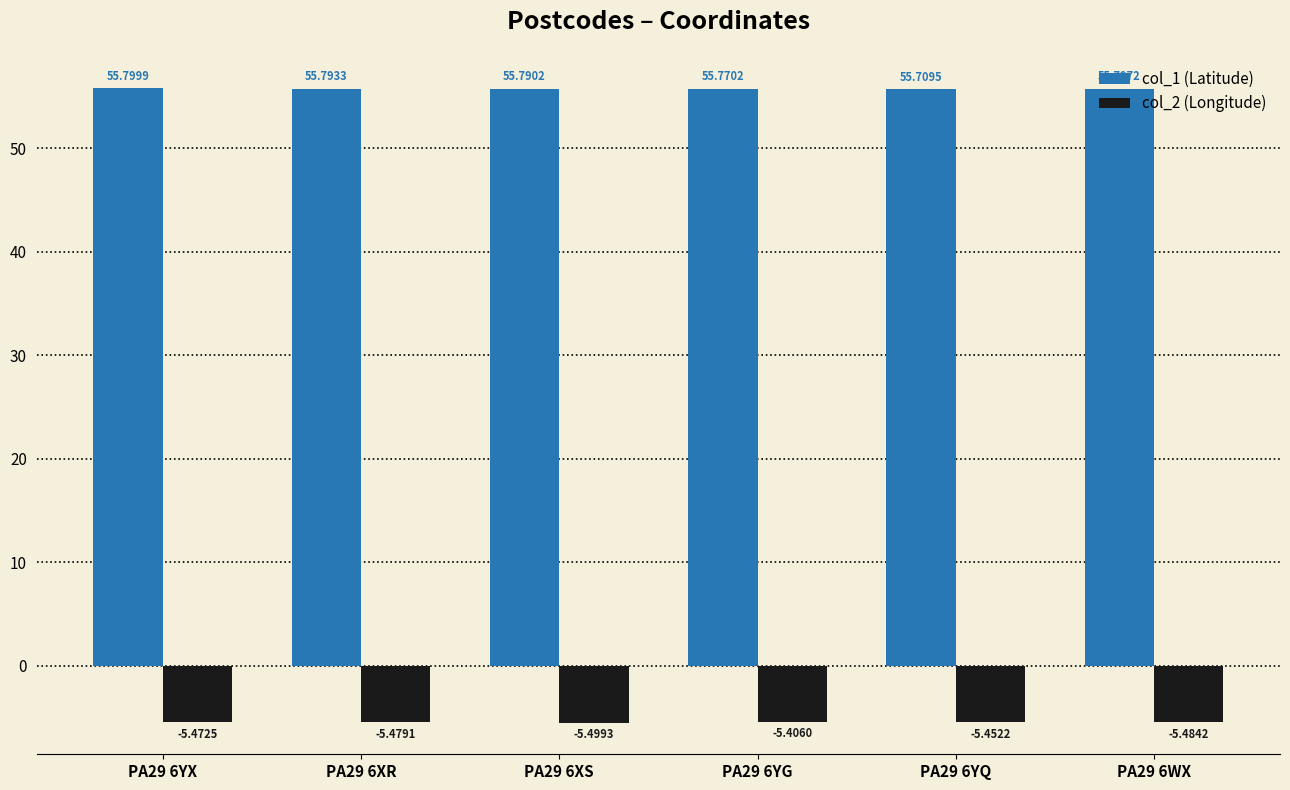

Rank the series at PA29 6WX from highest to lowest value.

col_1 (Latitude), col_2 (Longitude)